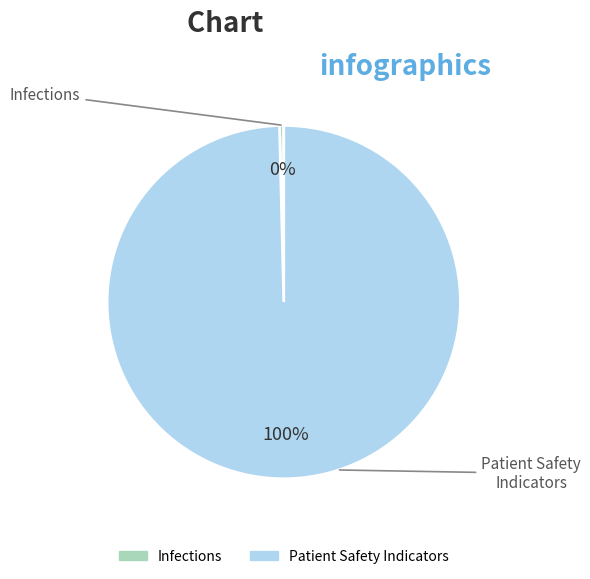

Which category has the biggest portion of the pie?

Patient Safety Indicators